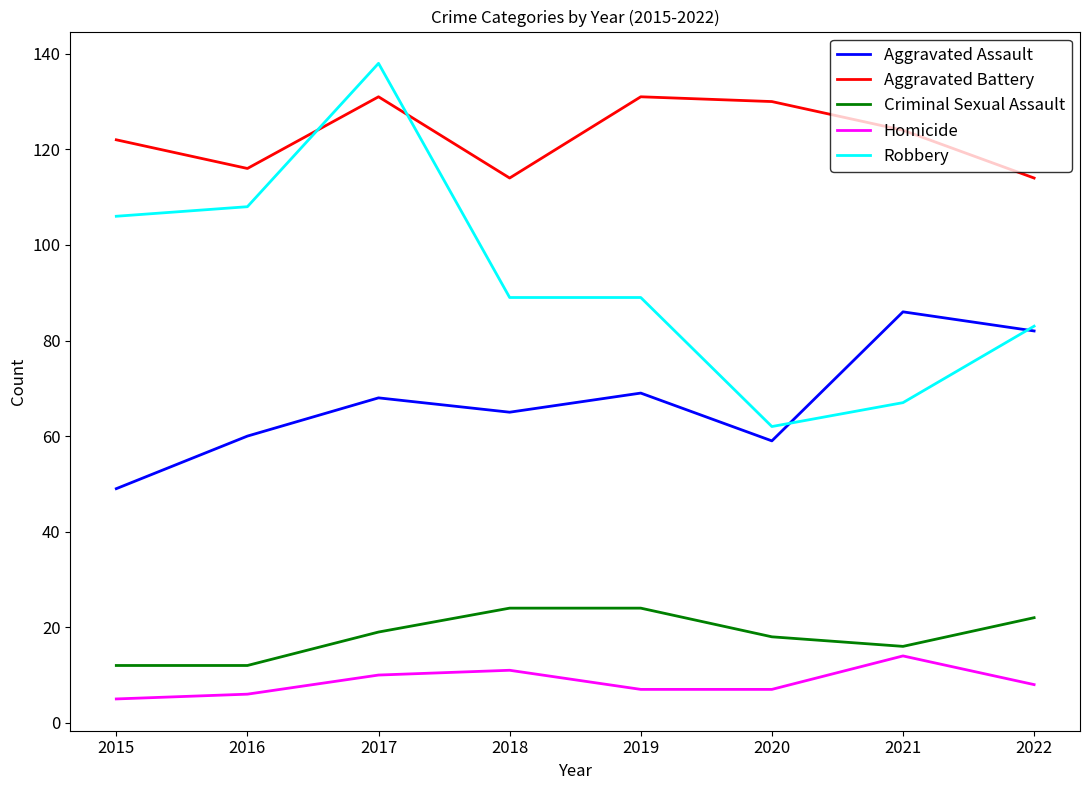

List the series in order of their peak value, lowest first.

Homicide, Criminal Sexual Assault, Aggravated Assault, Aggravated Battery, Robbery